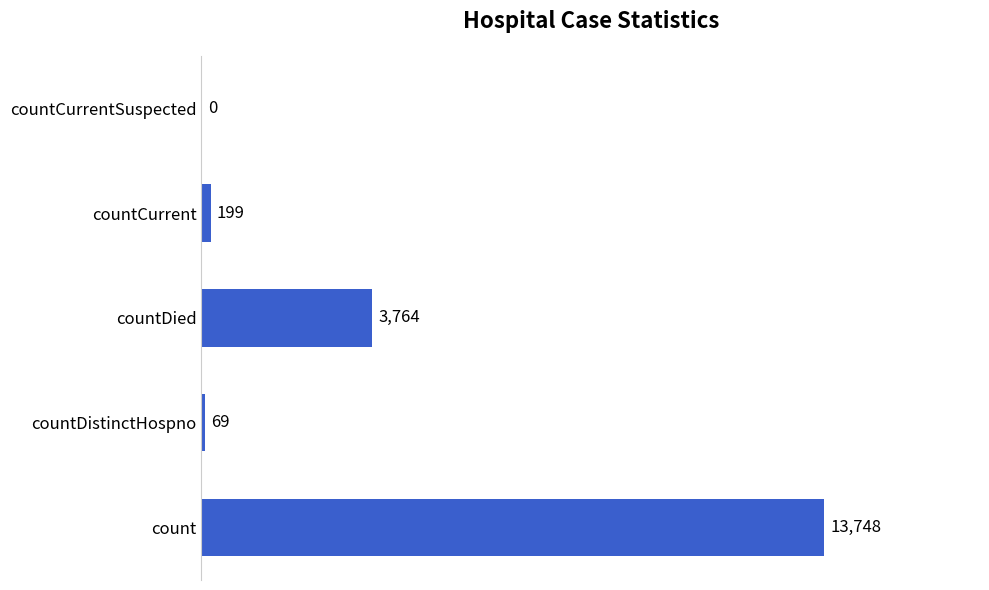

What is the change in value from count to countCurrentSuspected?

-13748